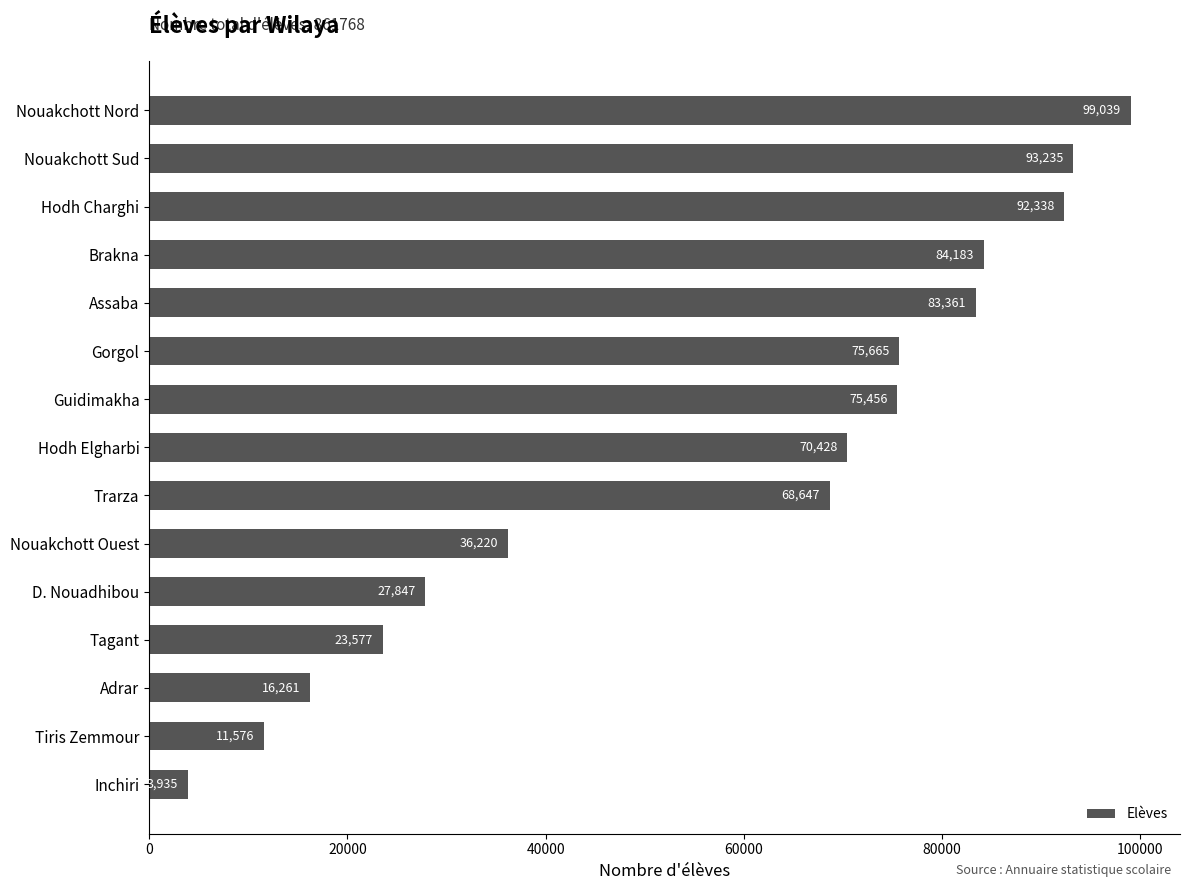

The value at Assaba is 83361. True or false?

True